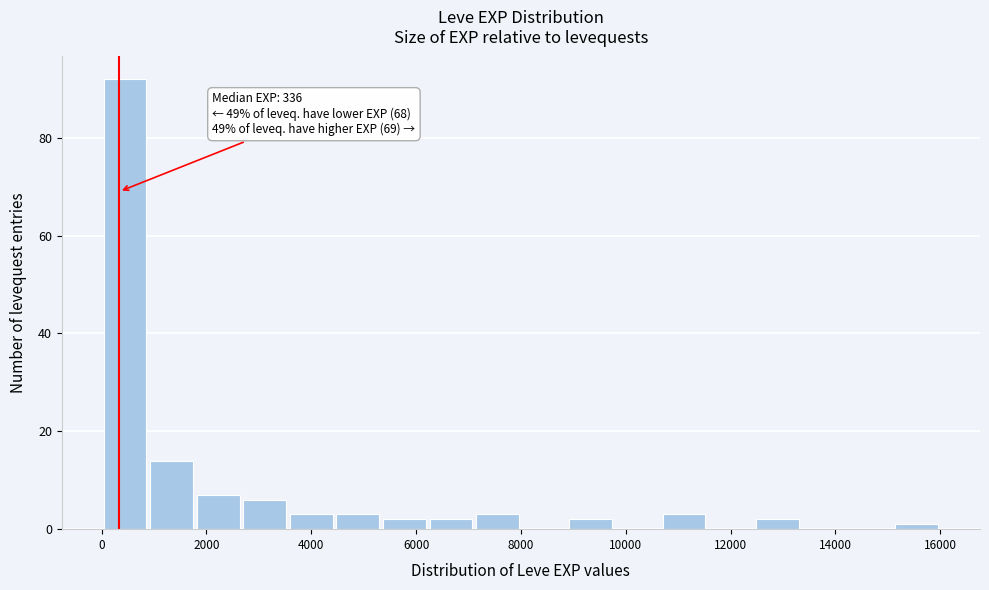

Which range on the x-axis has the tallest bar?

0 to 800